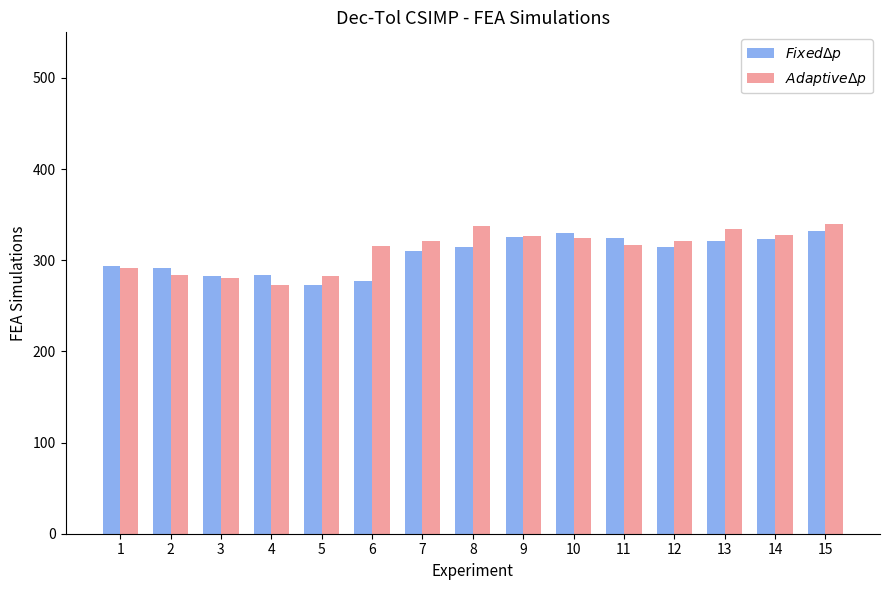

What is the total value across all series at 7?

631.3